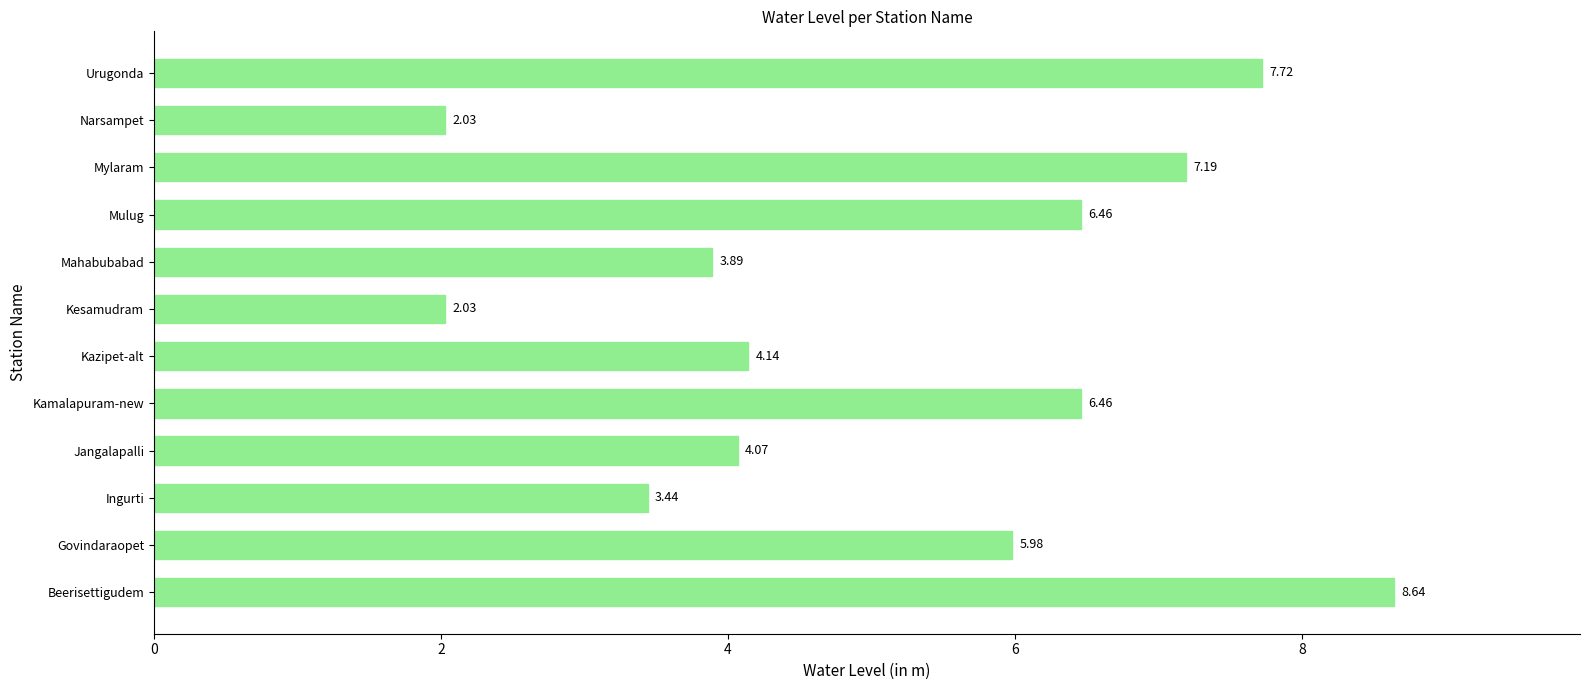

What is the sum of the values at Kesamudram and Mahabubabad?

5.9